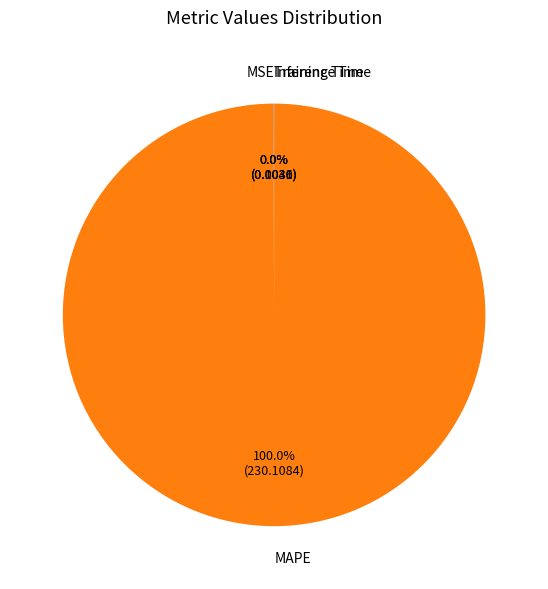

Which category has the biggest portion of the pie?

MAPE